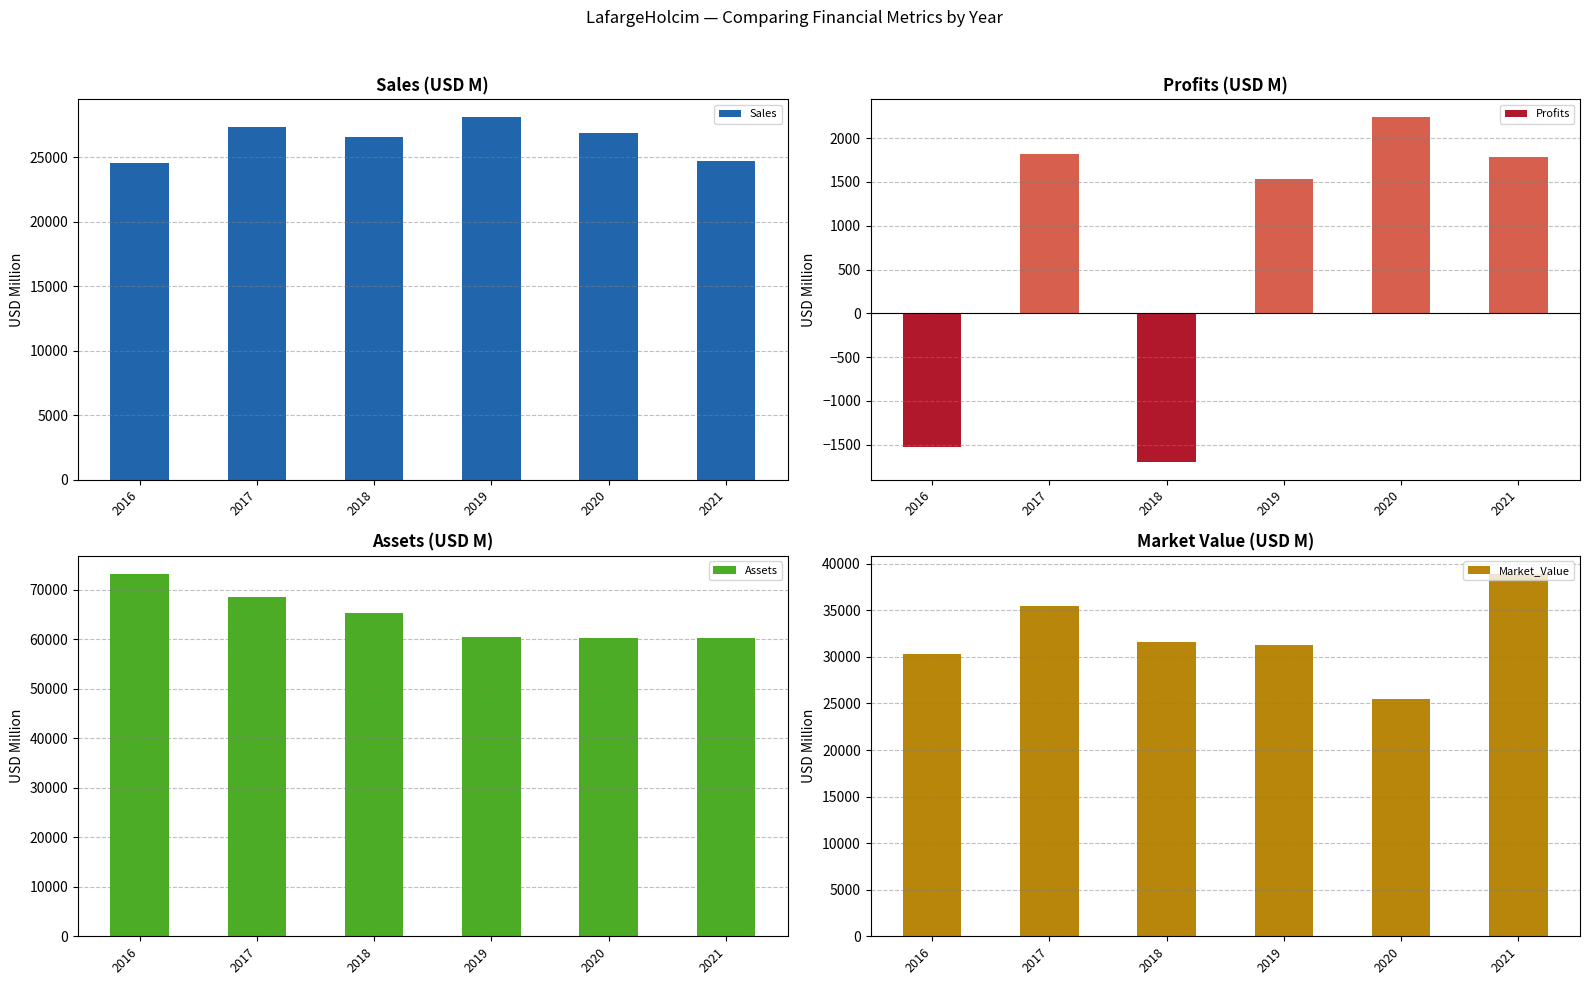

What is the value of the Sales bar at the 1st from the left?

24552